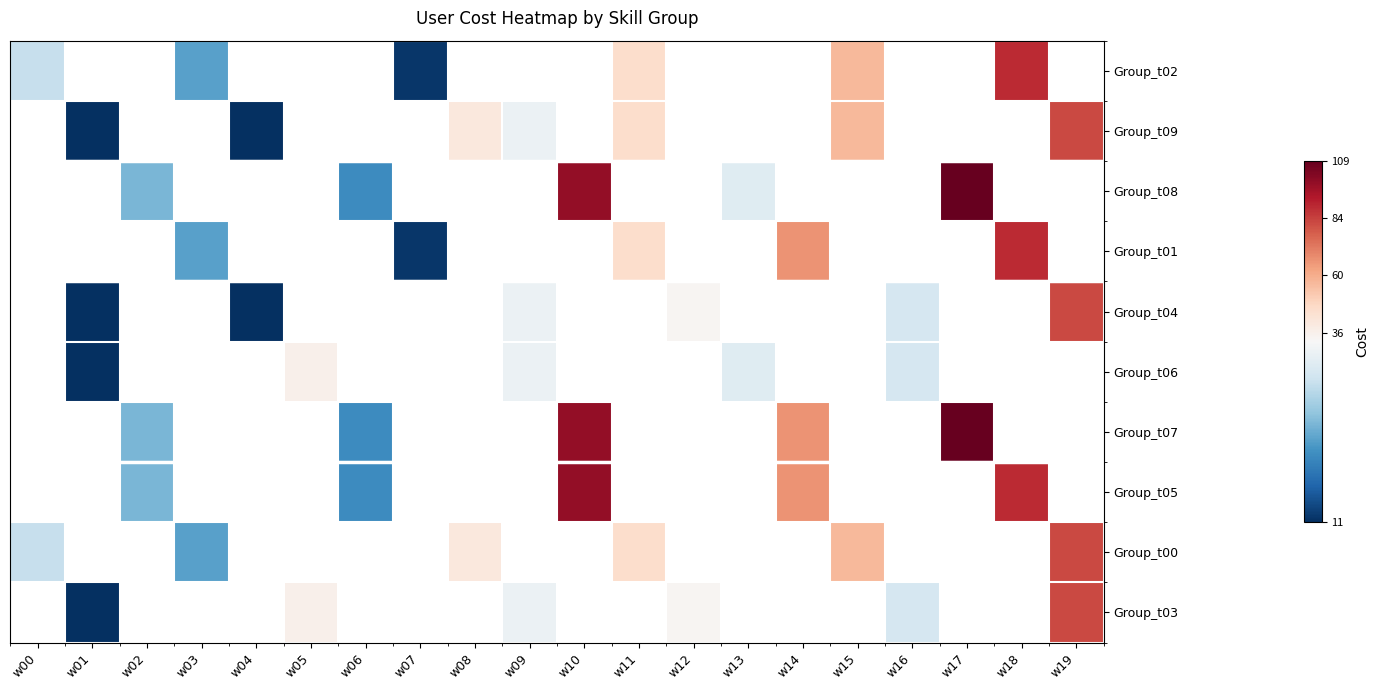

At how many categories does at least one series exceed 16?

17